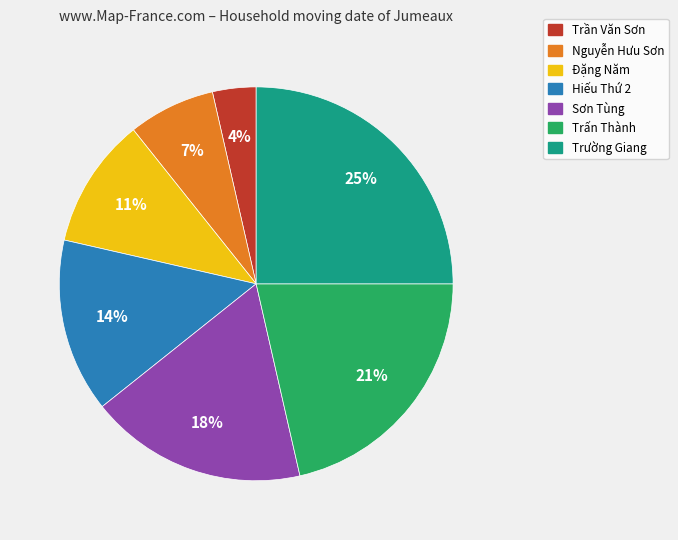

What percentage is the Trần Văn Sơn slice, to the nearest percent?

4%